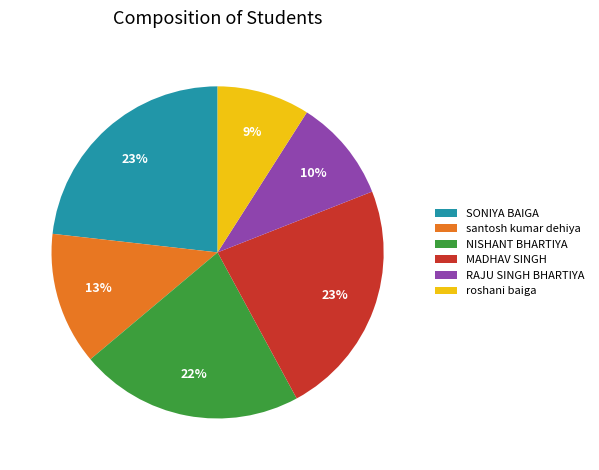

What percentage is the santosh kumar dehiya slice, to the nearest percent?

13%